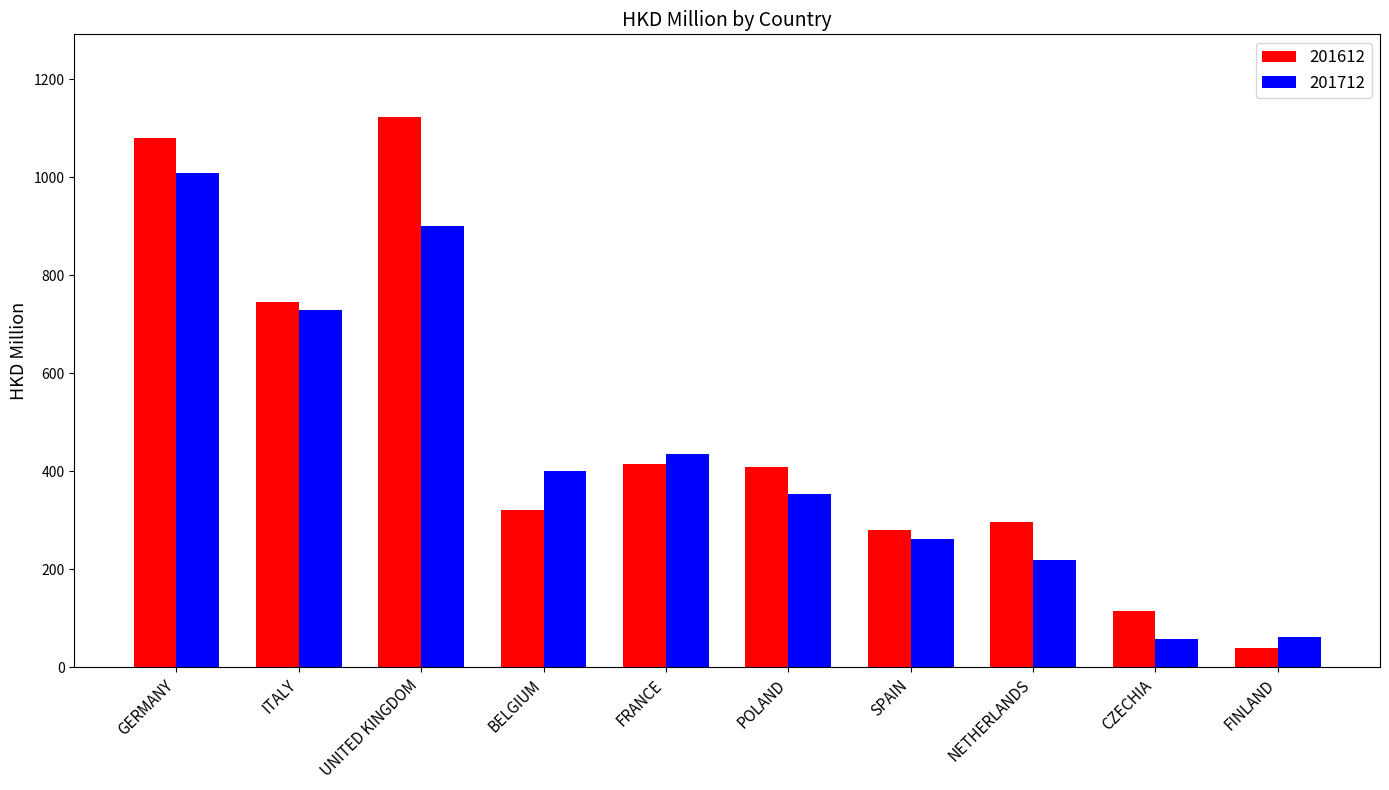

What value does the 201612 series have at SPAIN?

280.3